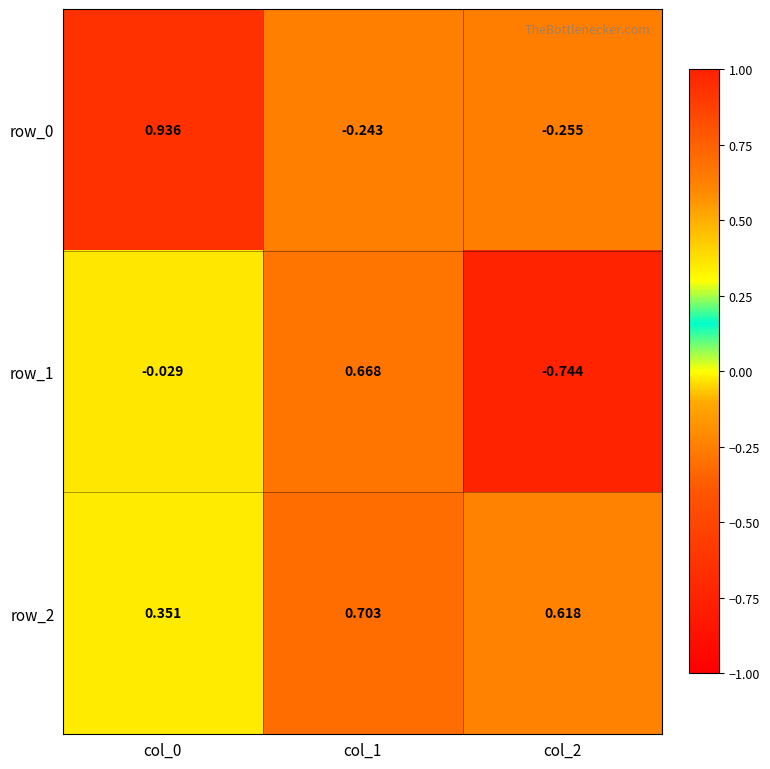

Is the value of row_0 at col_0 greater than the value of row_2 at col_1?

Yes